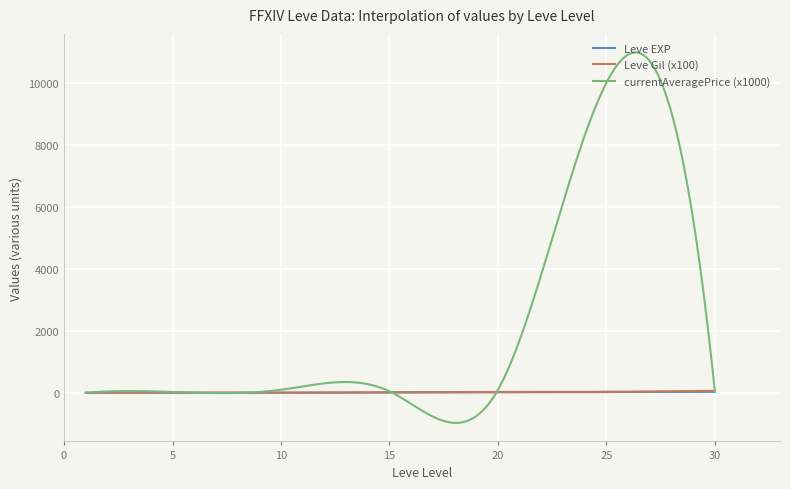

Which series has the largest range (max minus min)?

currentAveragePrice (x1000)